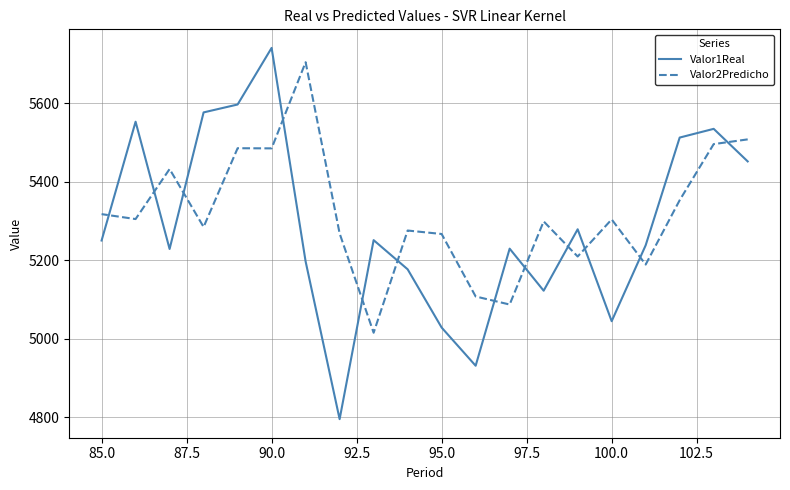

The Valor2Predicho series shows 1780.4 at 100.0. True or false?

False